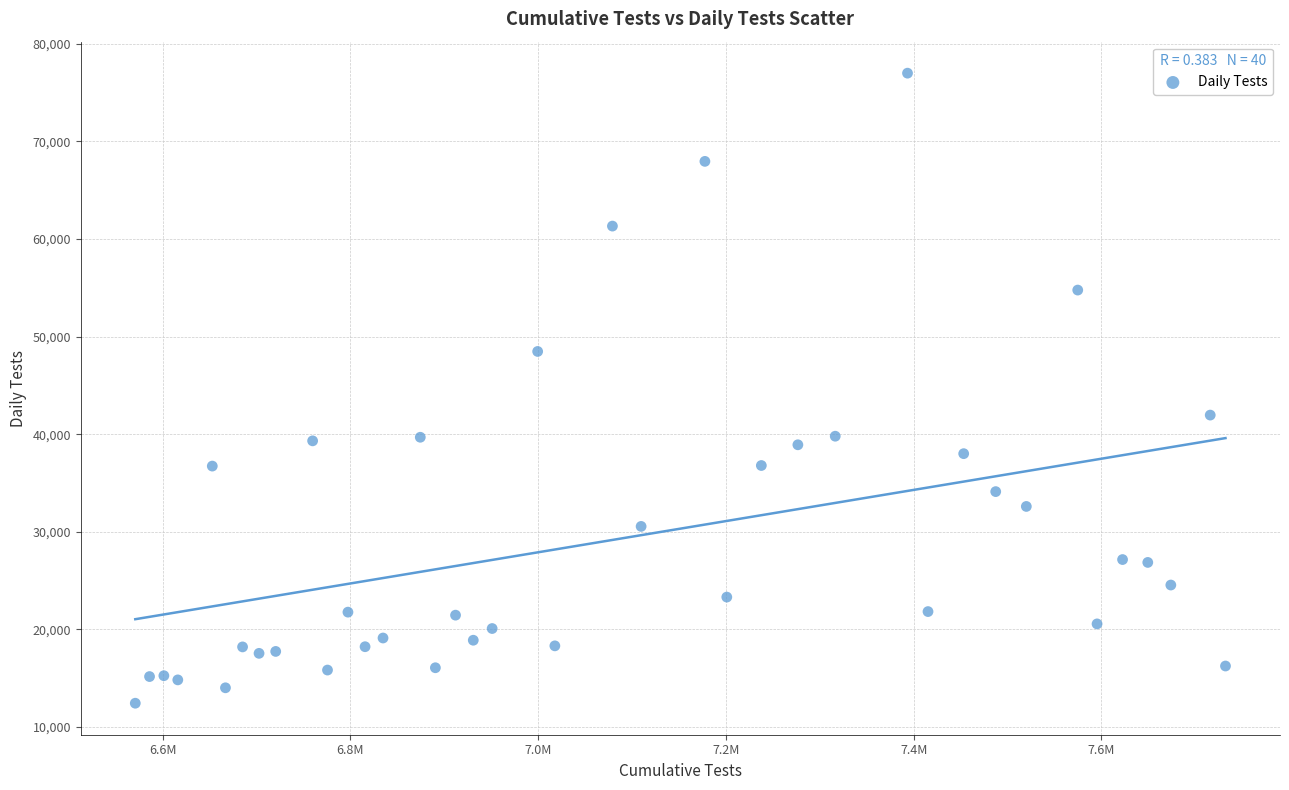

What is the range of X values (max minus min)?

1161201